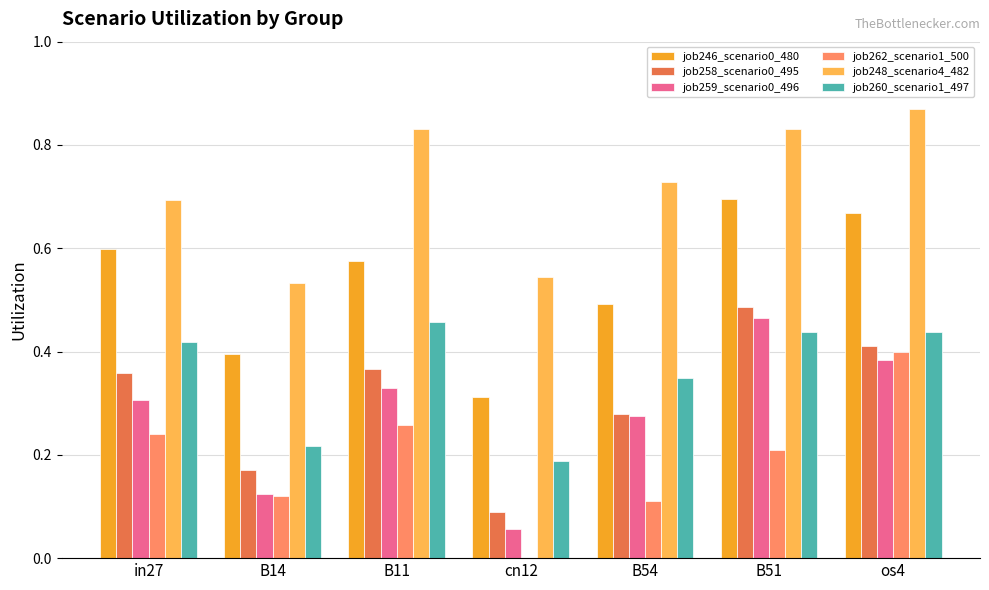

What is the sum of the job246_scenario0_480 values at B54 and in27?

1.1